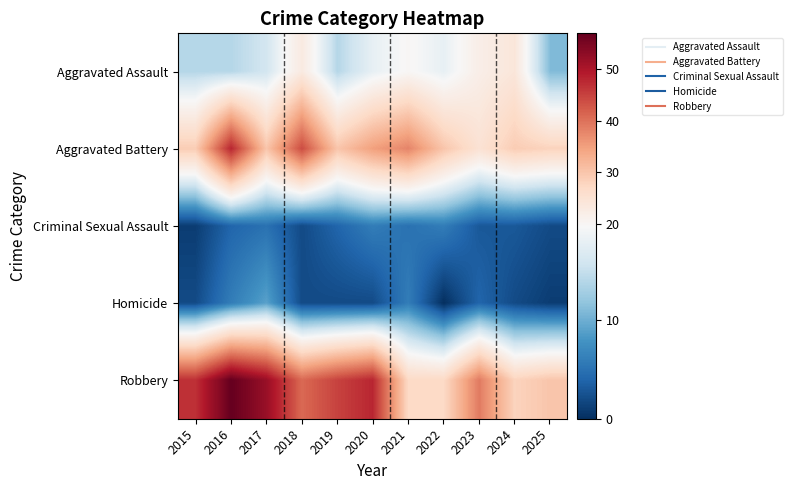

At 2024, list the series in order from smallest to largest.

Homicide, Criminal Sexual Assault, Aggravated Assault, Robbery, Aggravated Battery